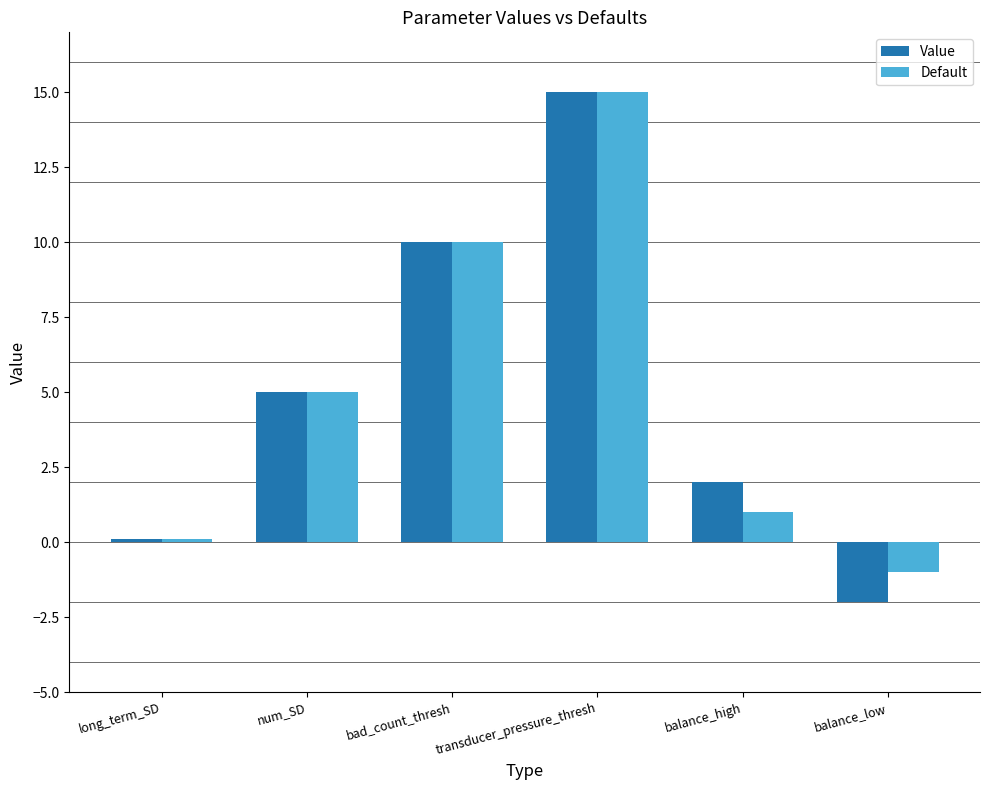

At which label is Default closest to 7?

num_SD